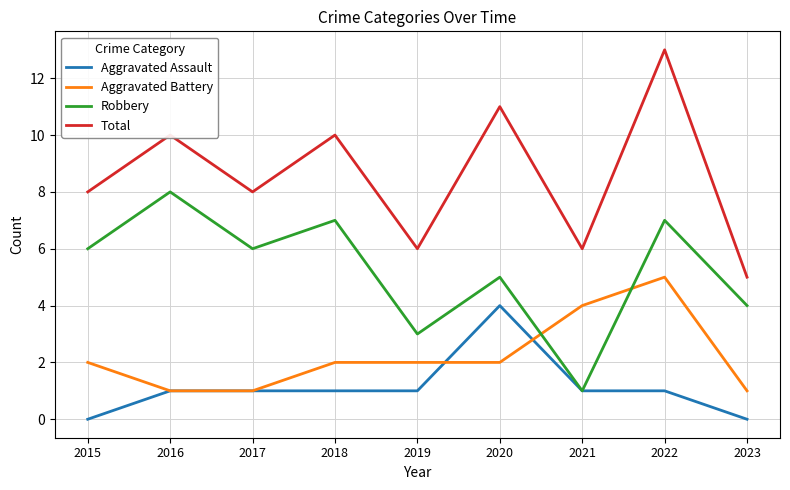

Which series has the largest range (max minus min)?

Total